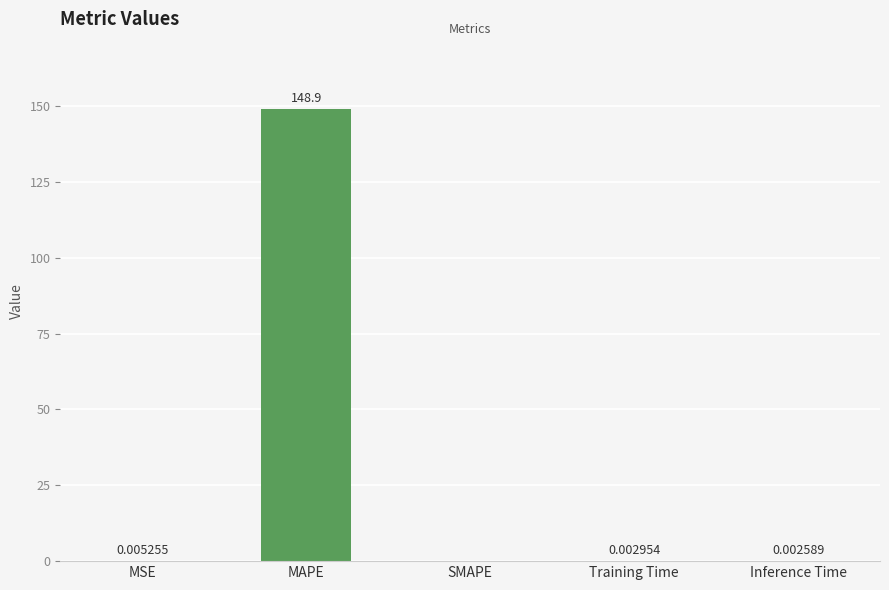

At which label is the value closest to 74?

MSE